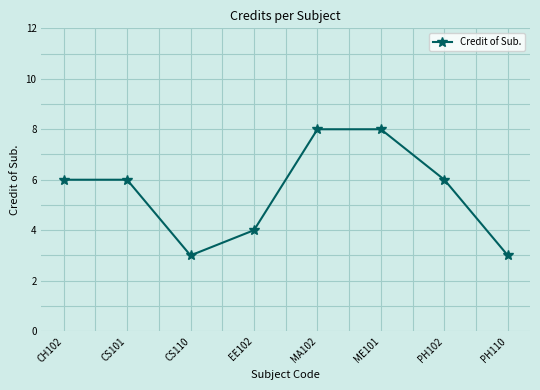

What is the label of the 8th point from the right?

CH102